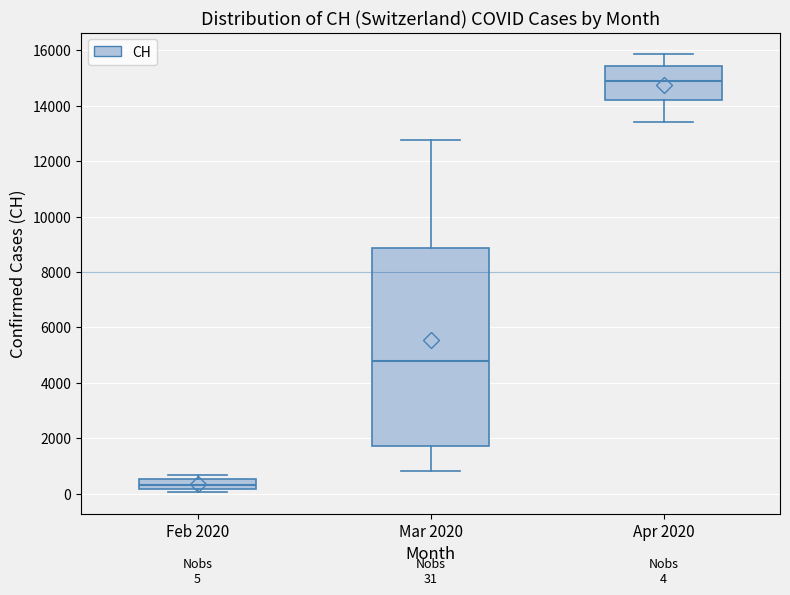

Comparing the boxes themselves (not the whiskers), which one is the tallest?

Mar 2020